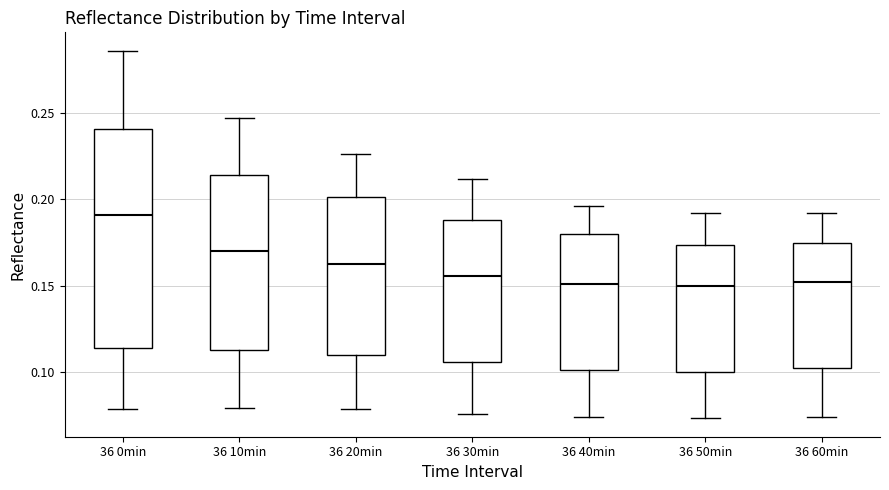

Which box has the highest median line?

36 0min